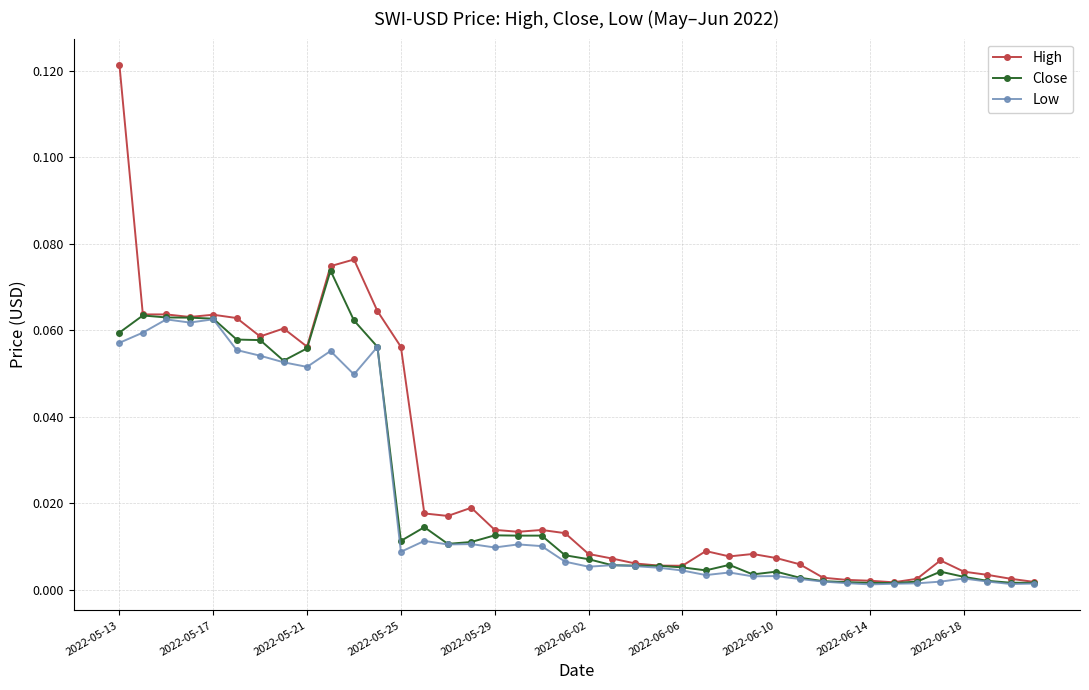

Rank the series by their maximum value, from highest to lowest.

High, Close, Low